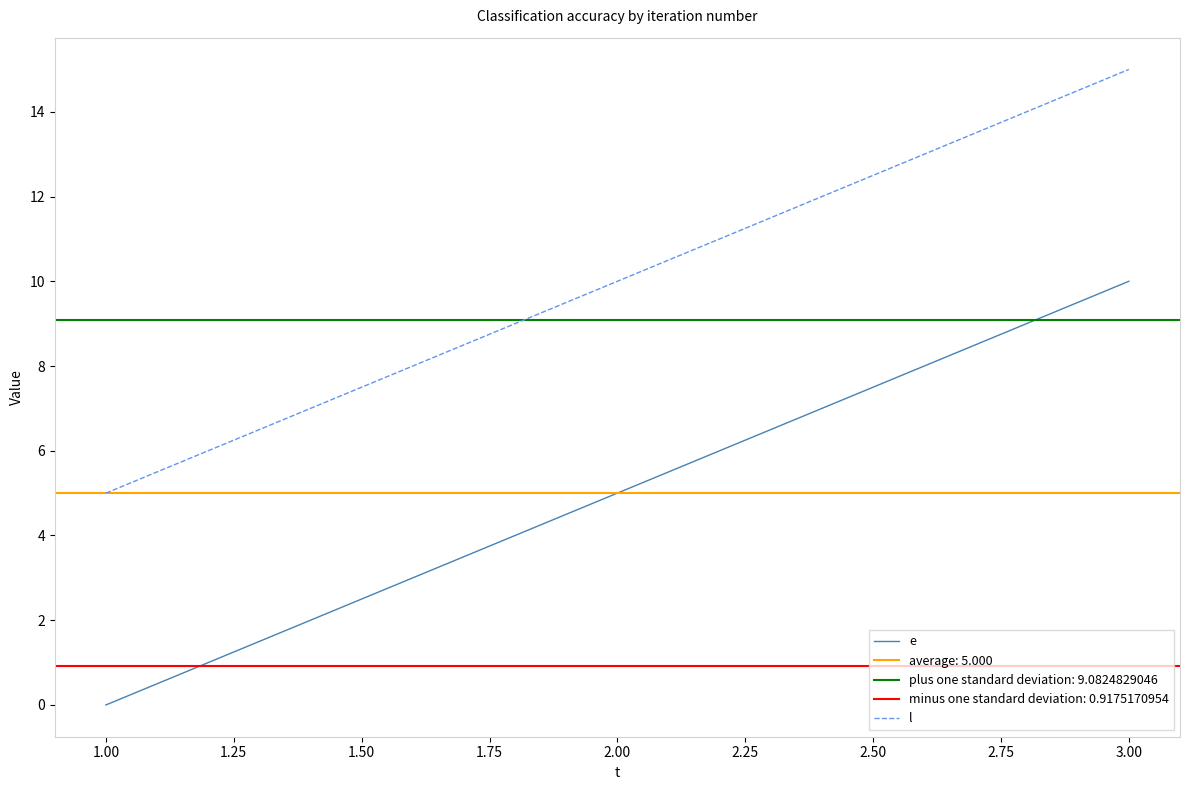

Is the value of e at 3.00 greater than the value of l at 1.00?

Yes